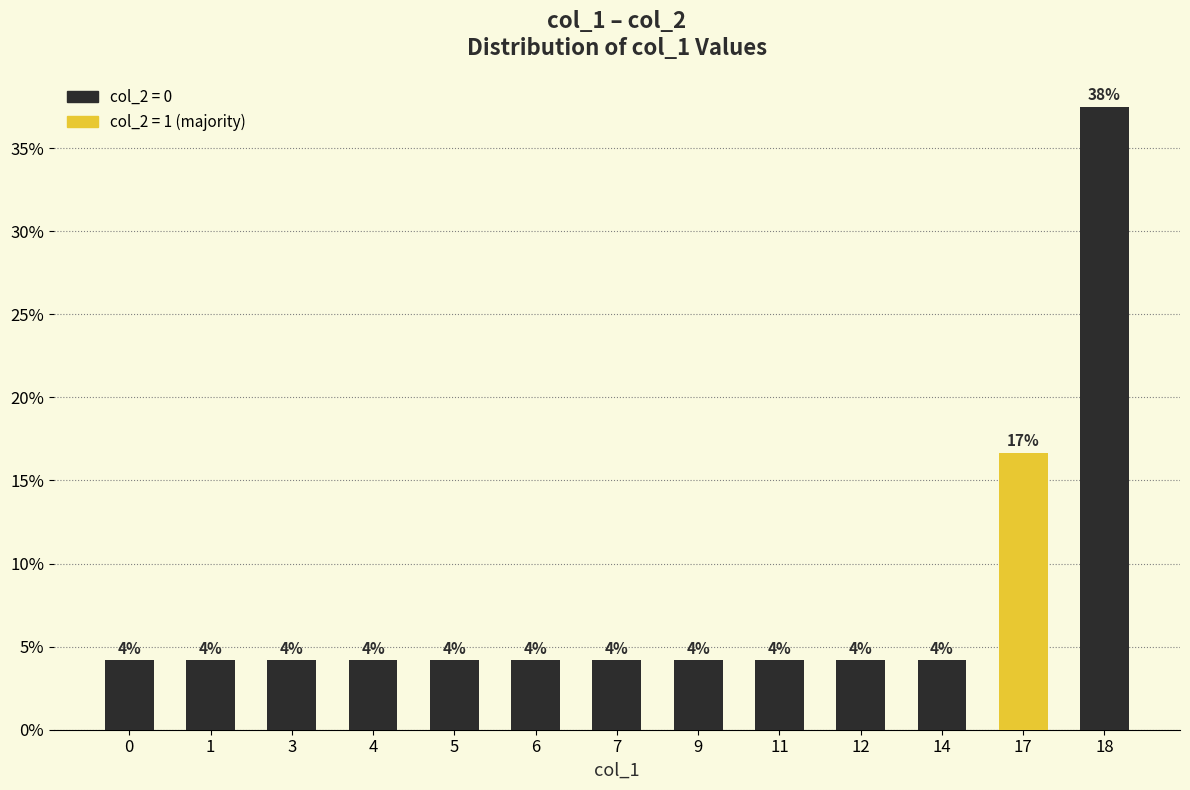

The chart shows a value of 0.1 at 12. True or false?

False